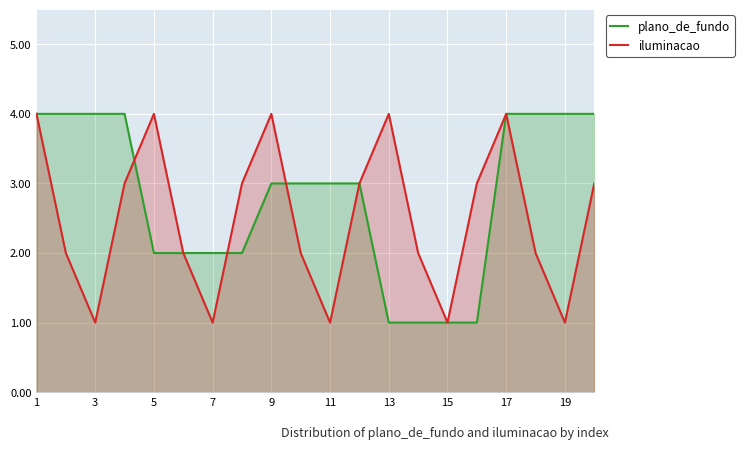

At which category is the sum across all series the highest?

1